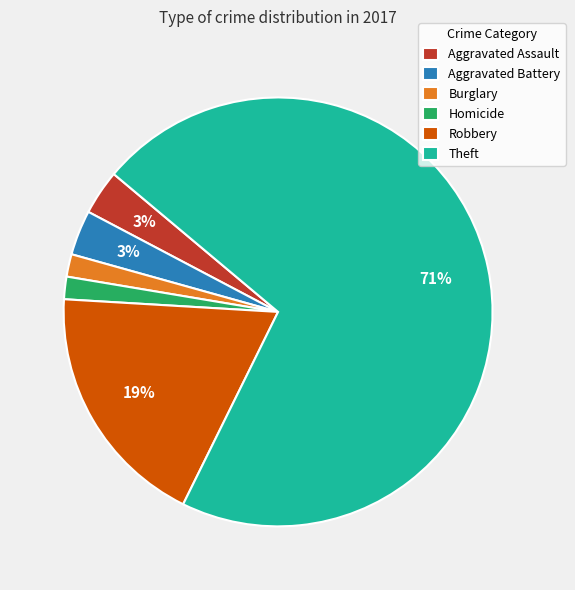

Between Homicide and Aggravated Assault, which is larger?

Aggravated Assault